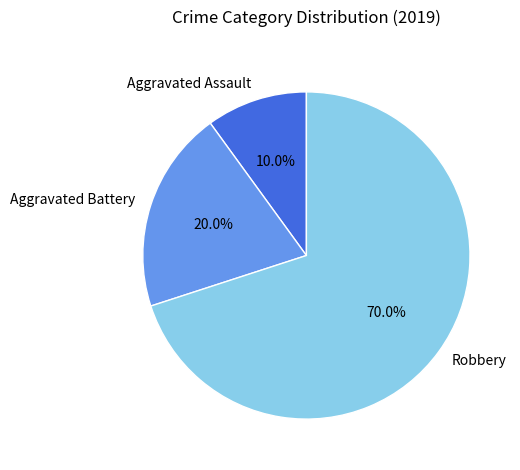

Does Aggravated Assault account for over 50% of the chart?

No